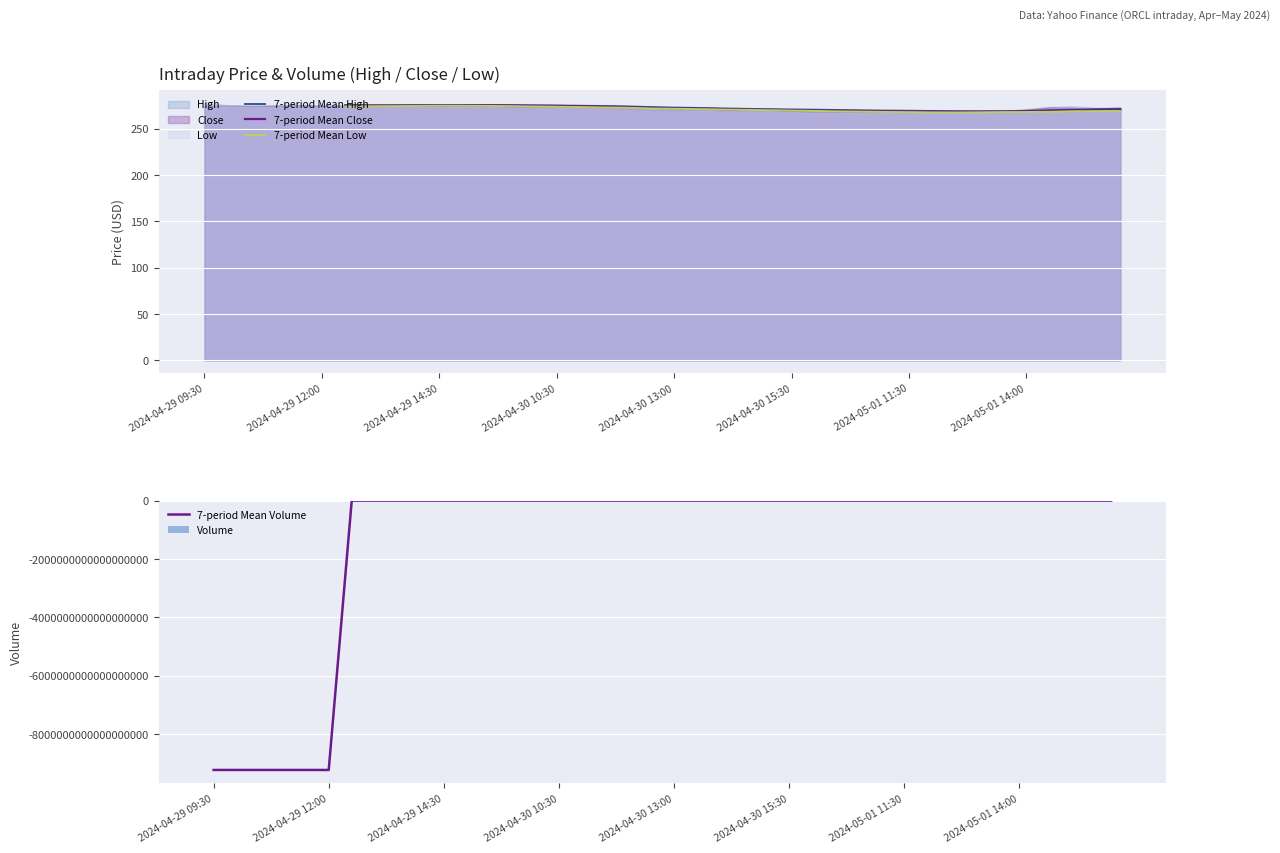

How many positive values does the 7-period Mean Close series have?

34